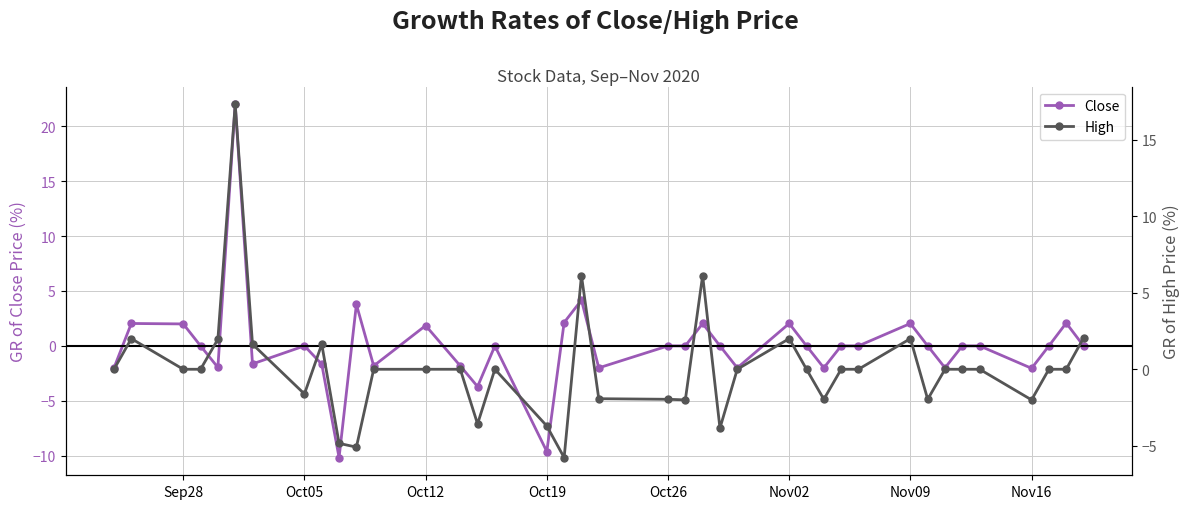

In Close, how many points are higher than both neighbors (excluding endpoints)?

11